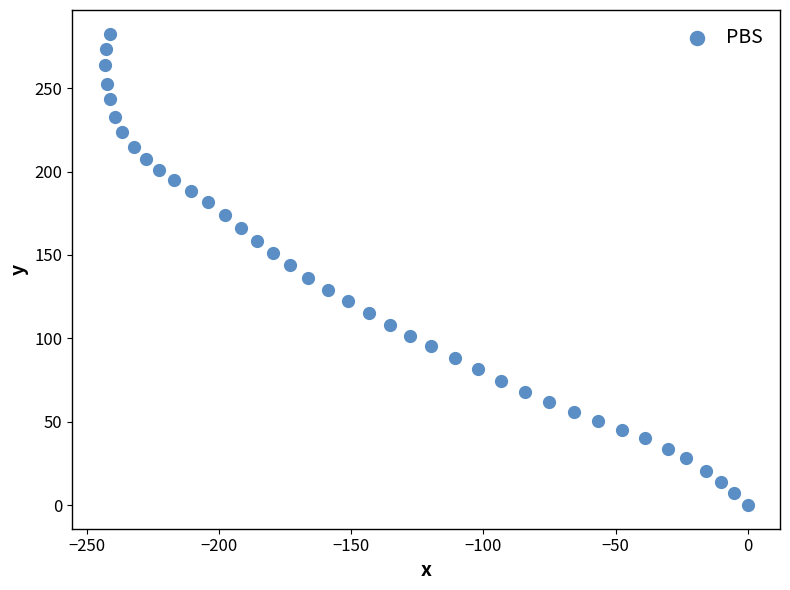

What is the range of Y values (max minus min)?

282.7